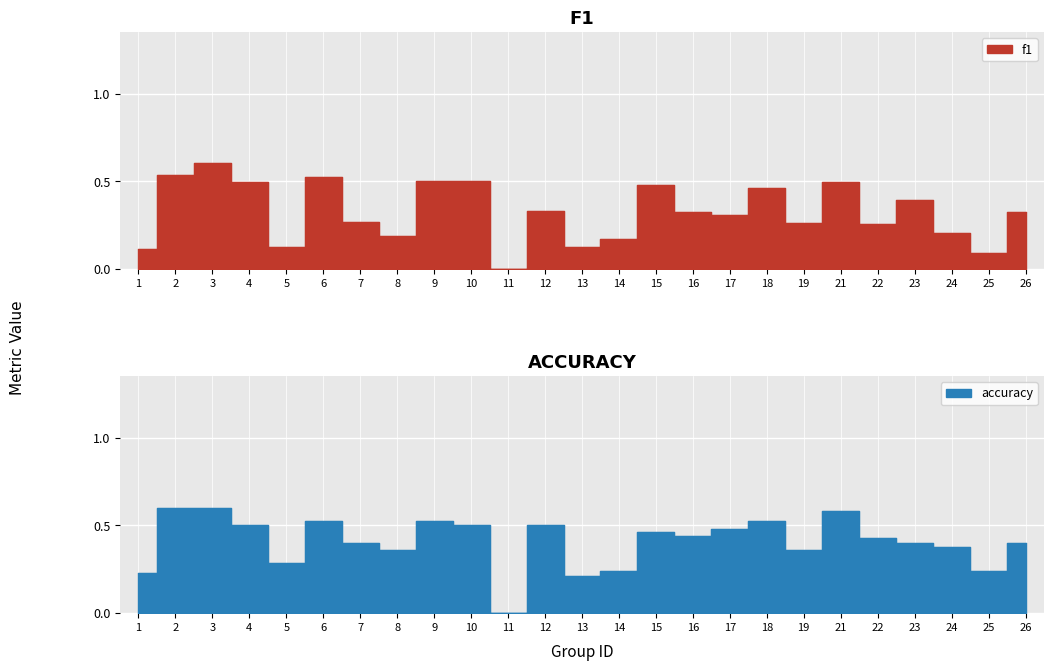

What is the sum of the f1 values at 3 and 25?

0.7